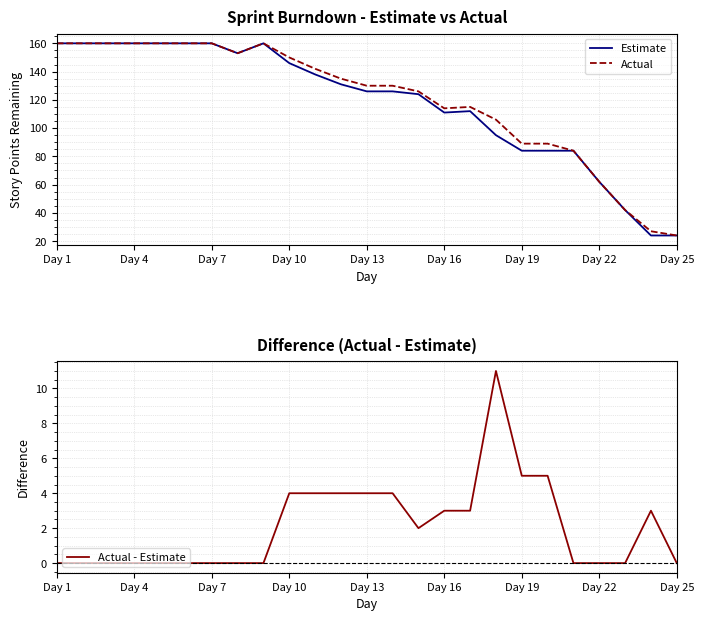

Which category has the highest value in the Actual series?

Day 1